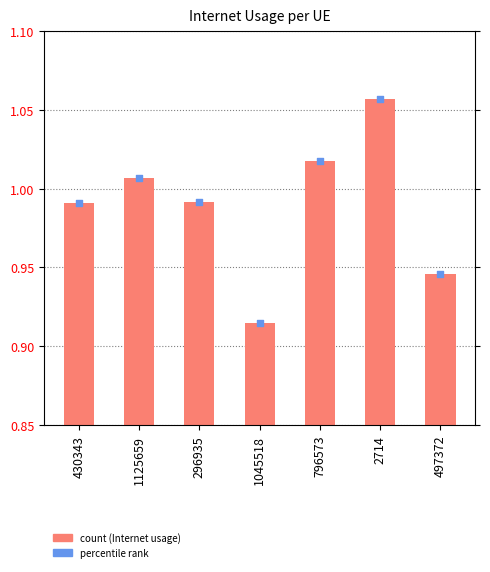

At how many categories does at least one series exceed 1?

3